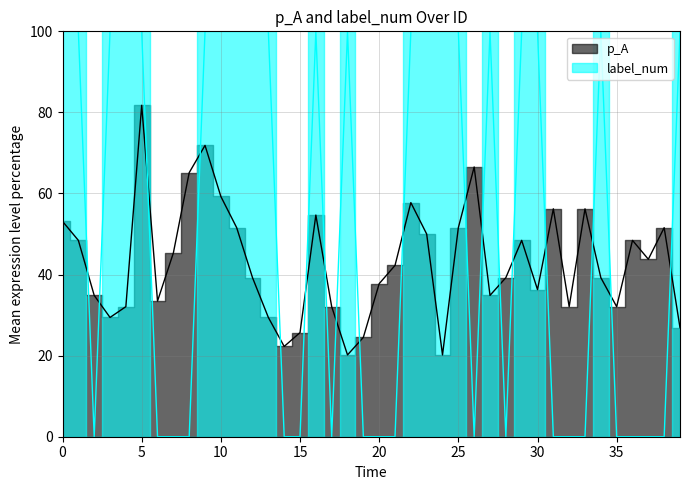

Which series has the largest range (max minus min)?

label_num